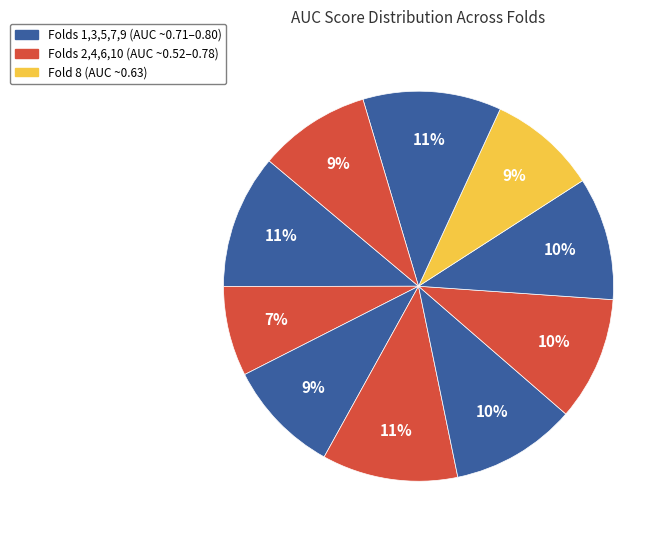

How many slices are in this pie chart?

10